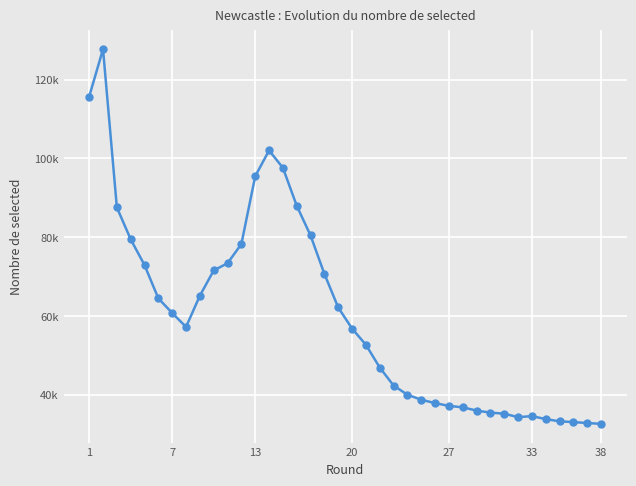

Is this an area chart (filled region under the line)?

No